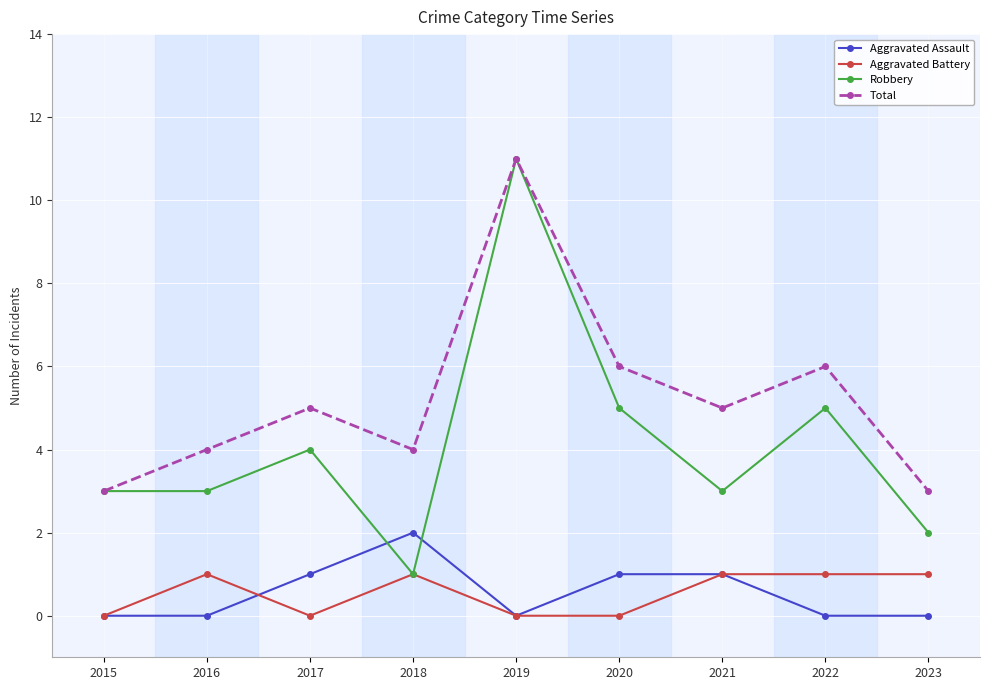

Is the value of Aggravated Assault at 2018 greater than the value of Aggravated Battery at 2015?

Yes